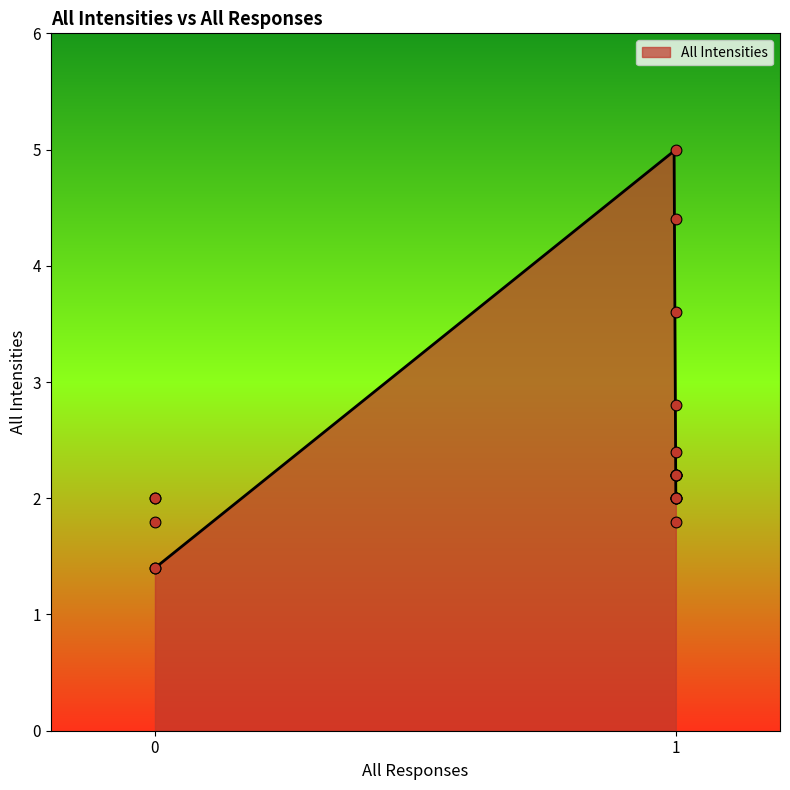

Which has a higher value, 1 or 1?

1